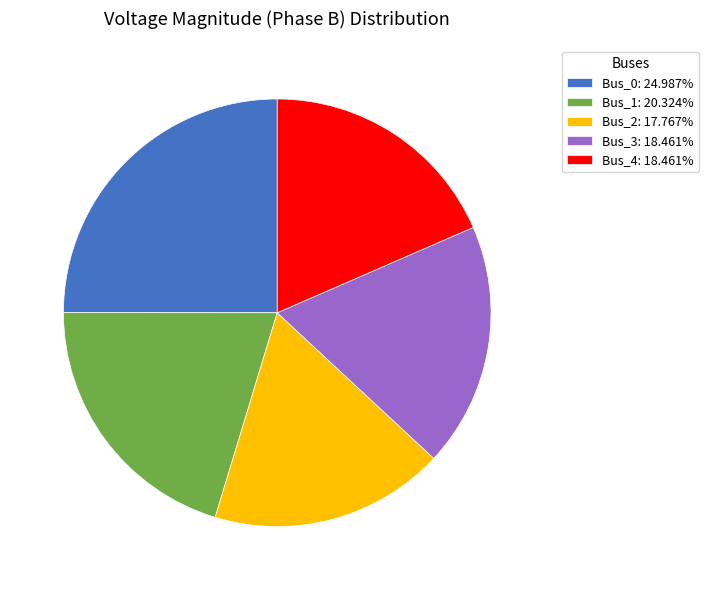

What is the smallest slice in the pie chart?

Bus_2